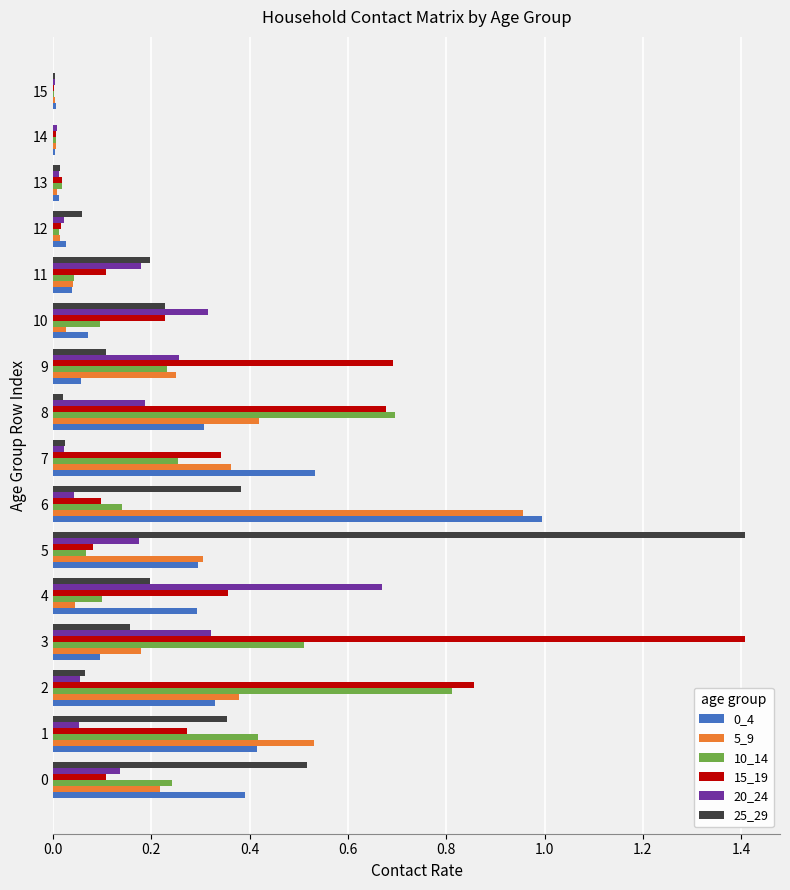

Which category has the highest value in the 20_24 series?

4